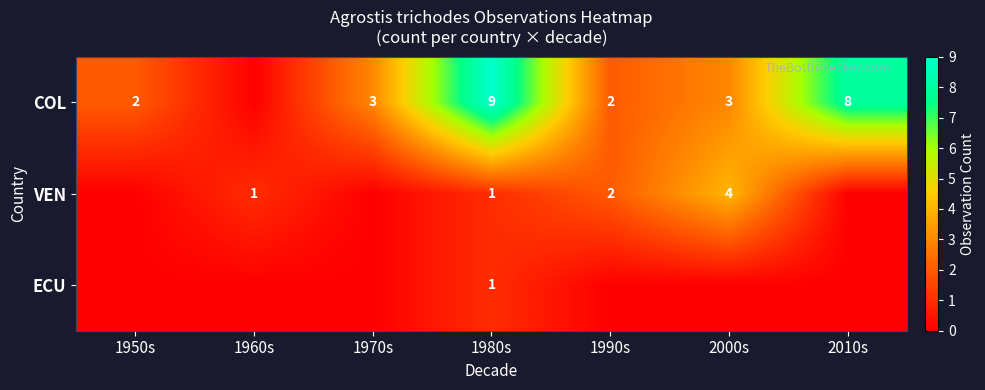

The VEN series shows 6 at 2000s. True or false?

False